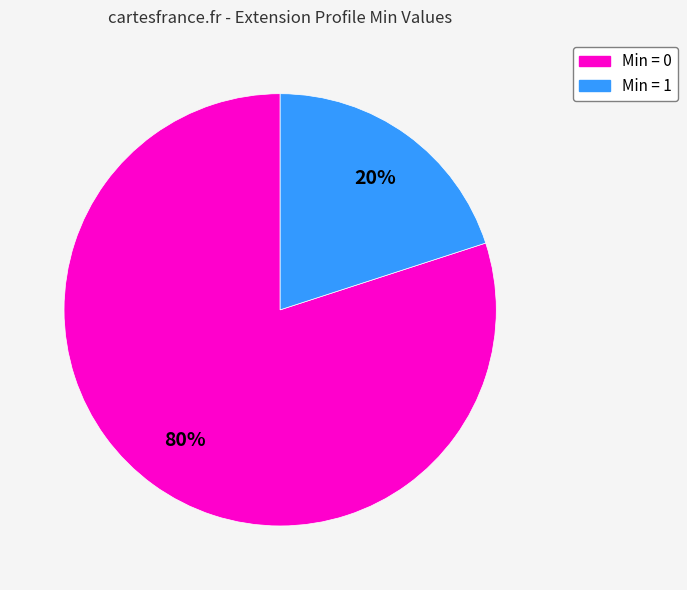

How many slices are in this pie chart?

2